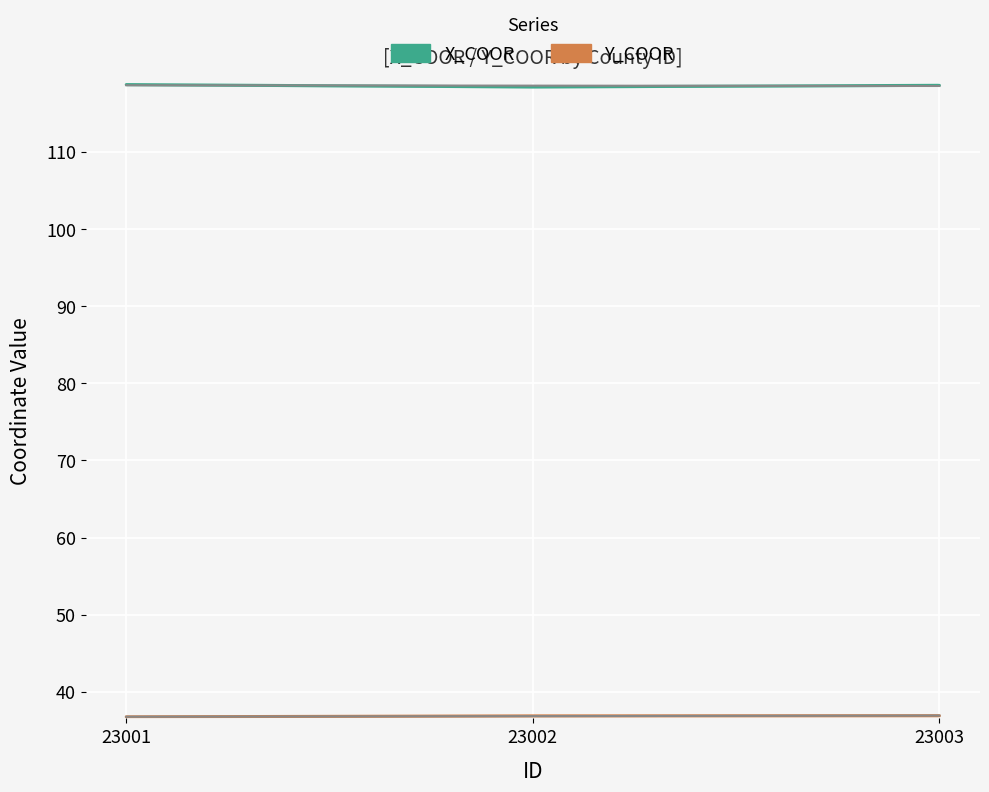

Count the number of categories in the chart.

3